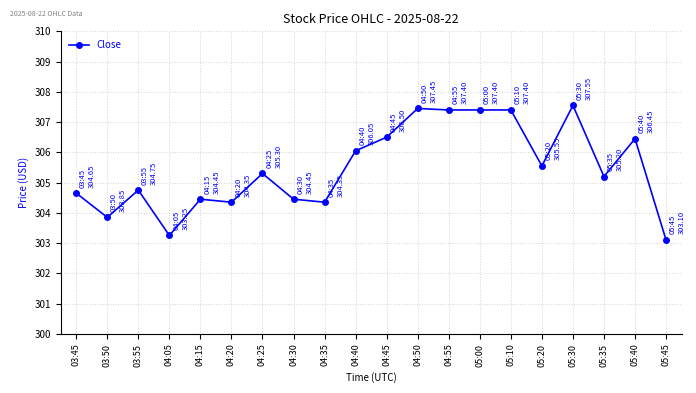

What is the difference between the maximum and second lowest values?

4.3